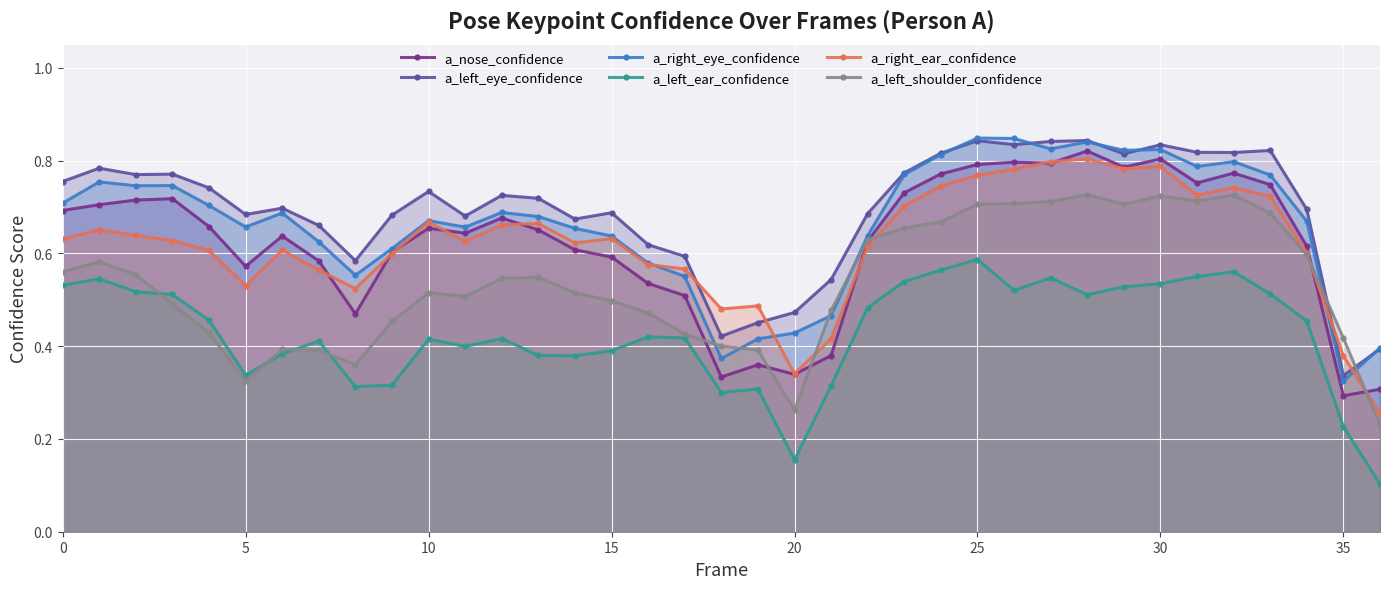

Which series has the widest spread of values?

a_right_ear_confidence